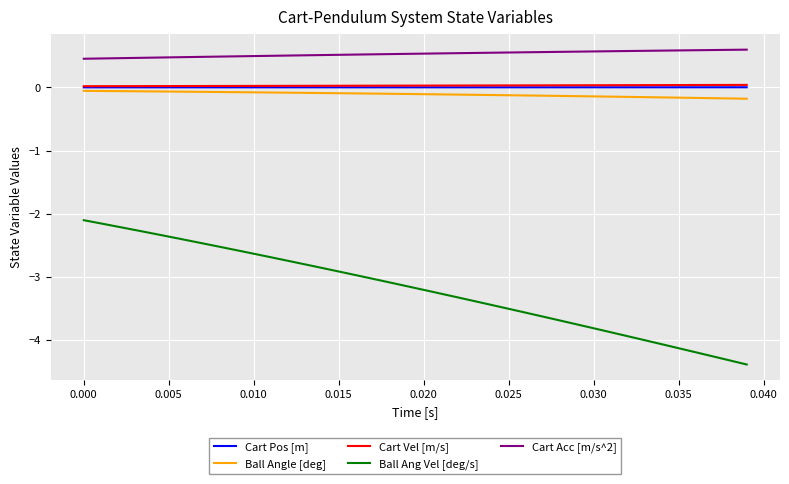

Which series has the widest spread of values?

Ball Ang Vel [deg/s]